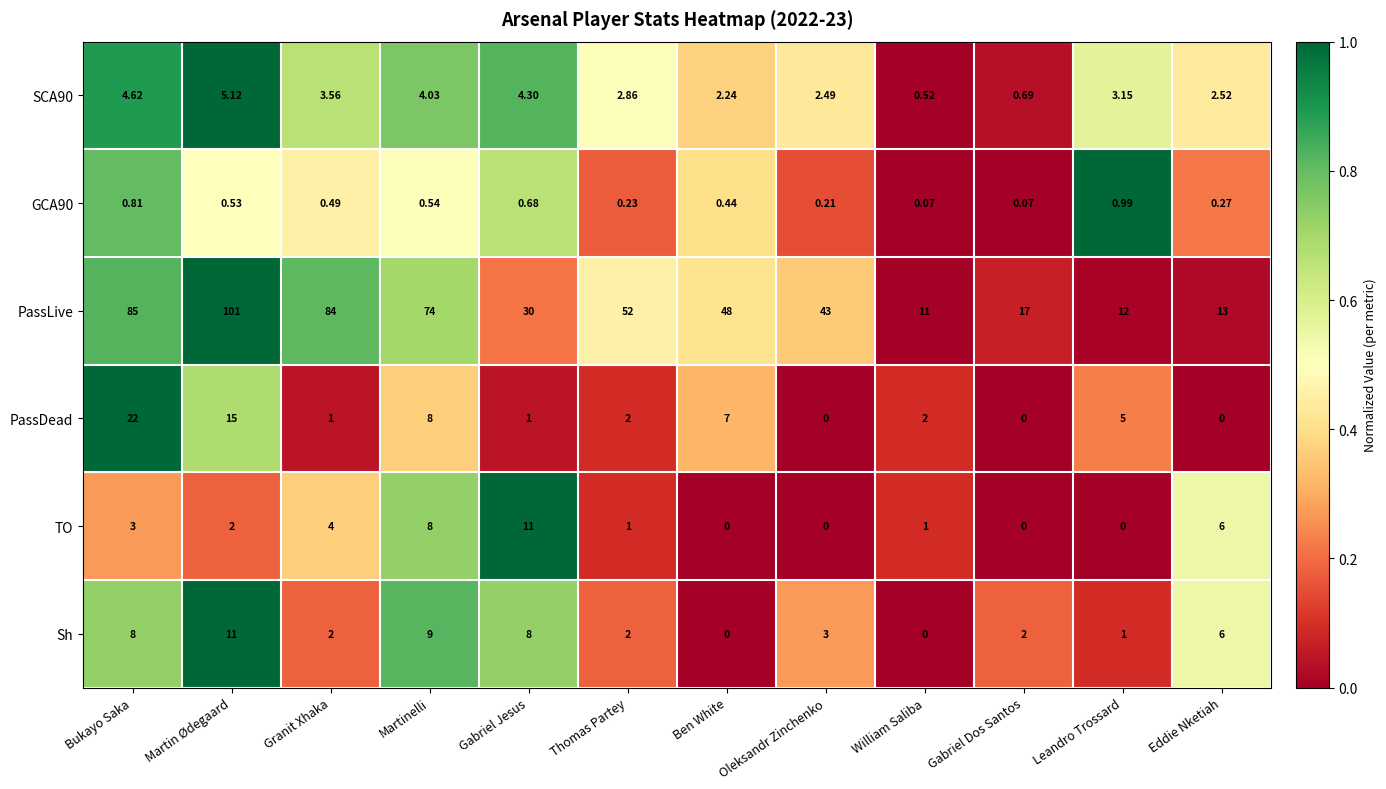

At which label does SCA90 reach its peak?

Martin Ødegaard